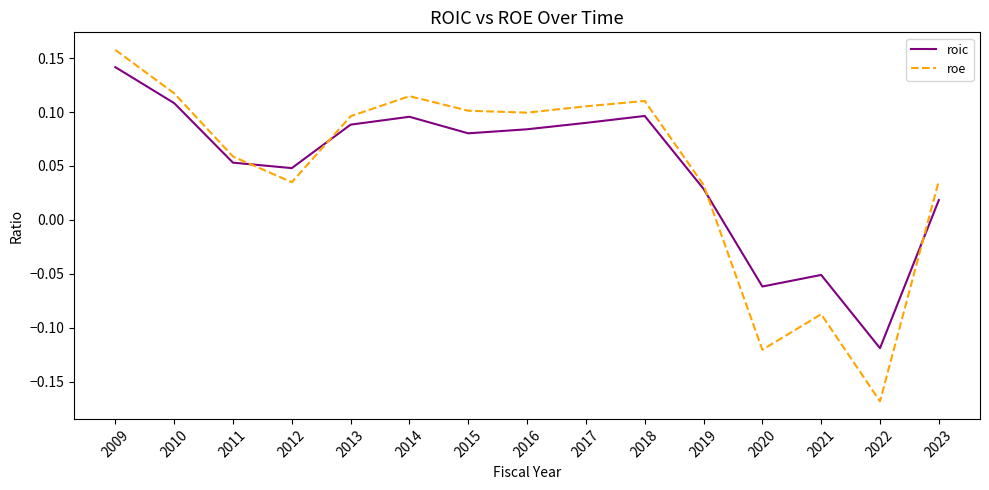

How many intersections are there between roe and roic?

4